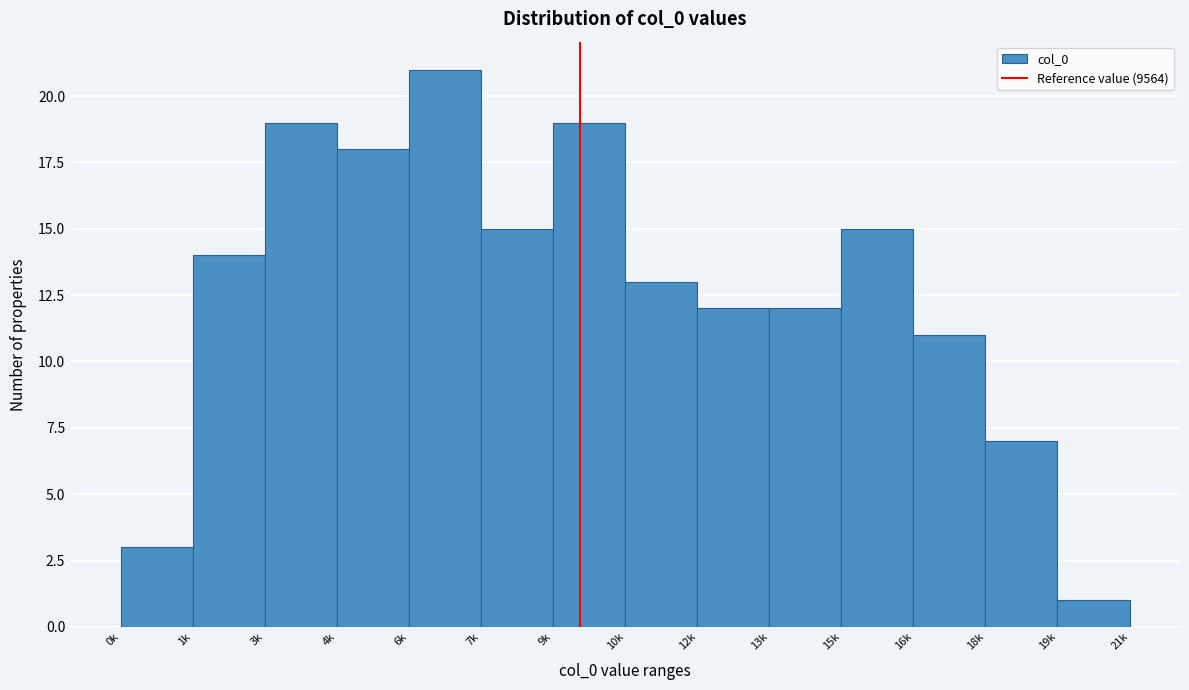

Reading right to left, what are all the values shown in this chart?

1	7	11	15	12	12	13	19	15	21	18	19	14	3